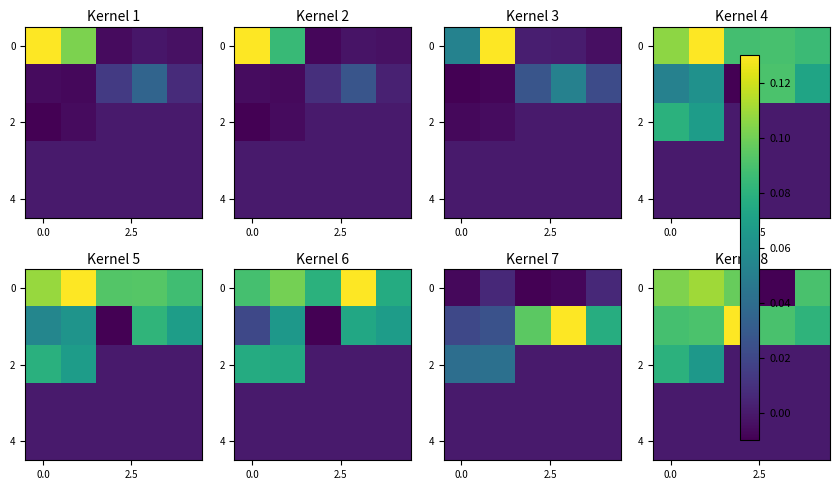

Which has a higher value, 4 or 2?

2